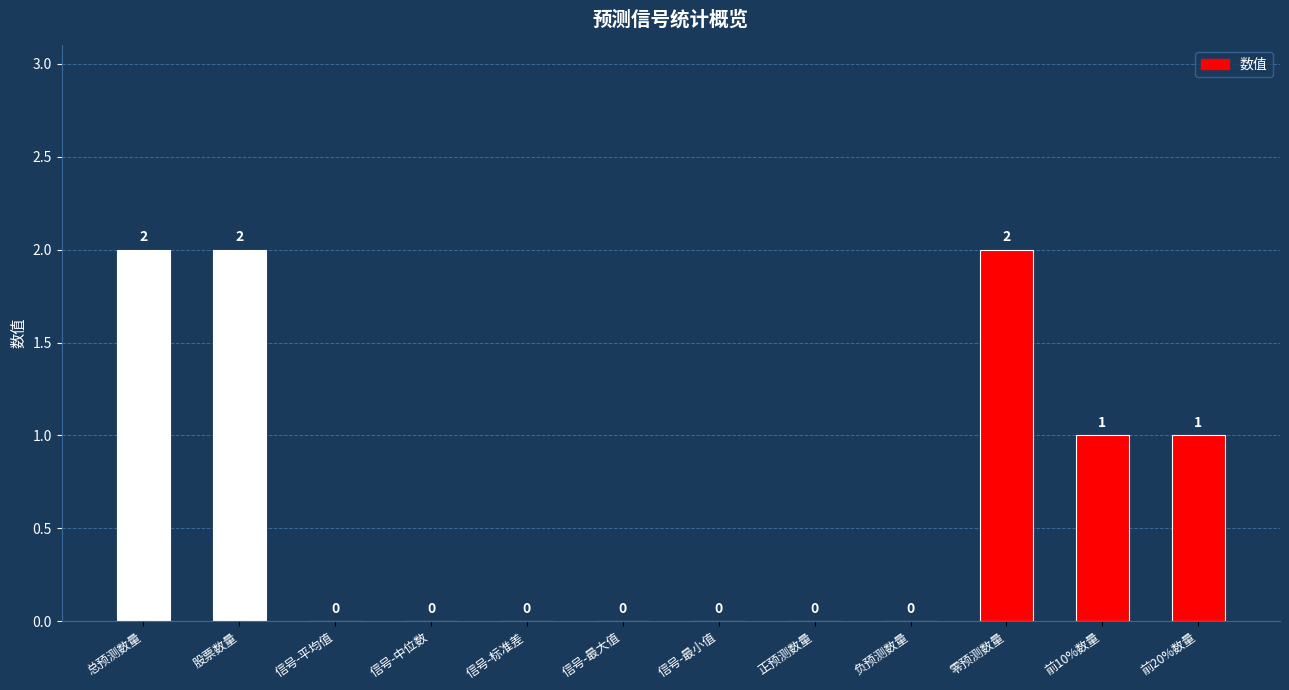

Reading right to left, extract all data points from this chart.

前20%数量=1	前10%数量=1	零预测数量=2	负预测数量=0	正预测数量=0	信号-最小值=0	信号-最大值=0	信号-标准差=0	信号-中位数=0	信号-平均值=0	股票数量=2	总预测数量=2